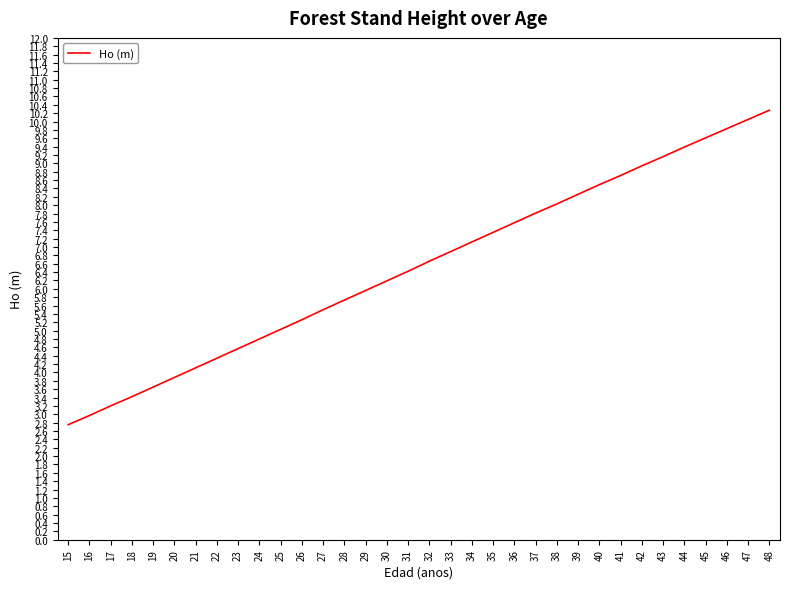

Approximately how many times larger is the value at 33 compared to 15?

2.5